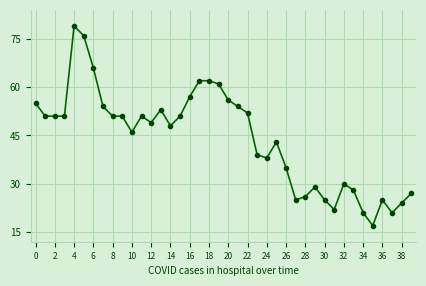

How many values are below 51?

20